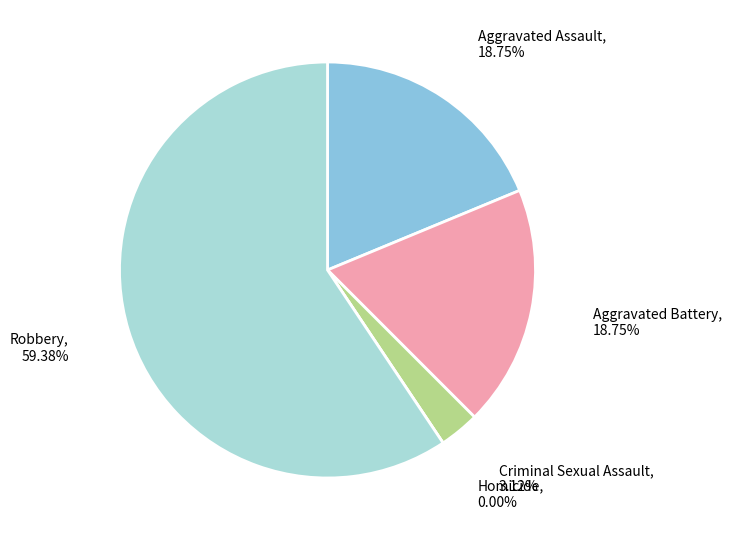

Does any single category account for the majority?

Yes